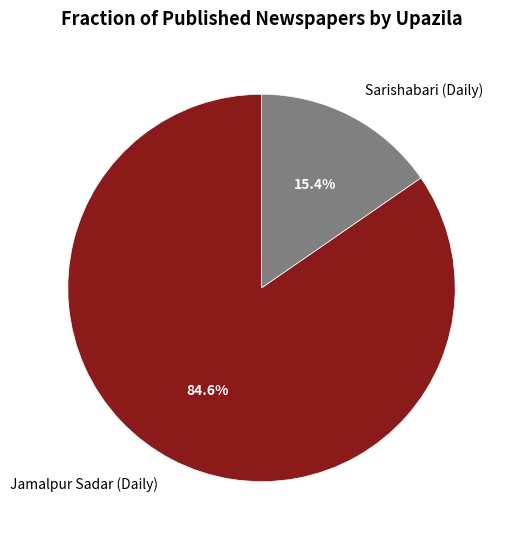

What is the smallest slice in the pie chart?

Sarishabari (Daily)